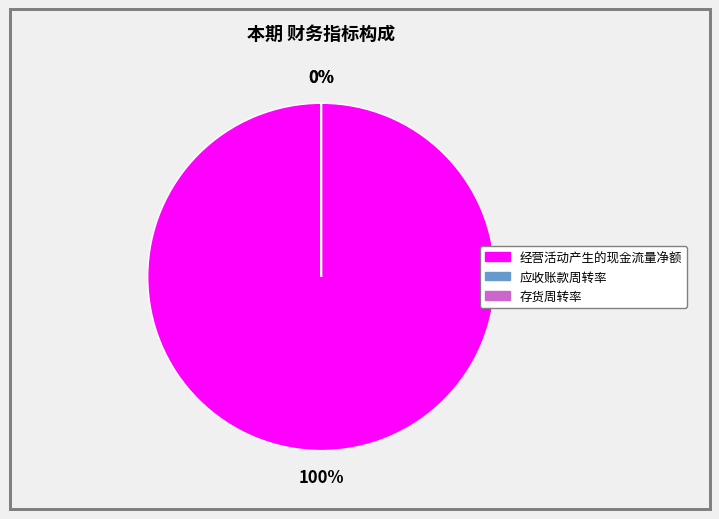

What is the change in value from 应收账款周转率 to 存货周转率?

+1.1